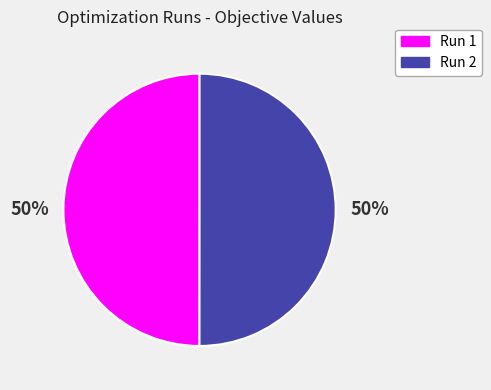

To the nearest percent, what portion does Run 1 represent?

50%